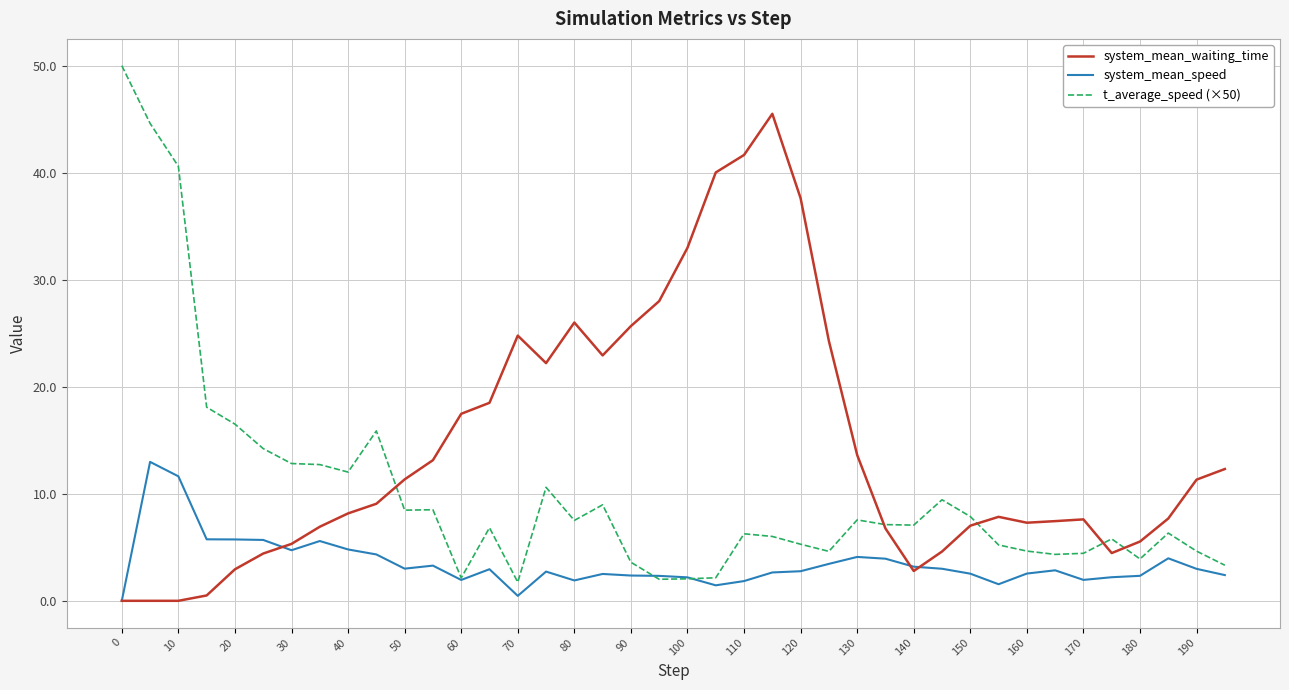

Which series has the largest total across all categories?

system_mean_waiting_time